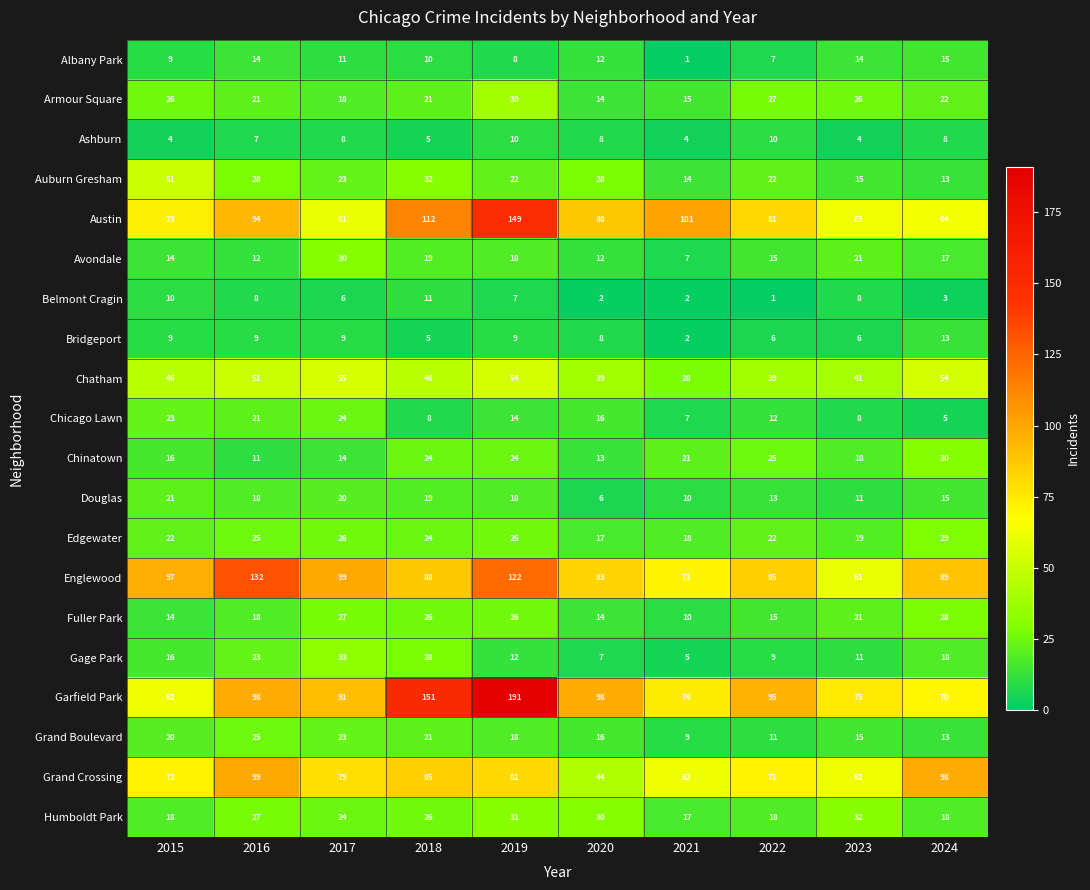

What is the approximate value of Chatham at 2018?

46